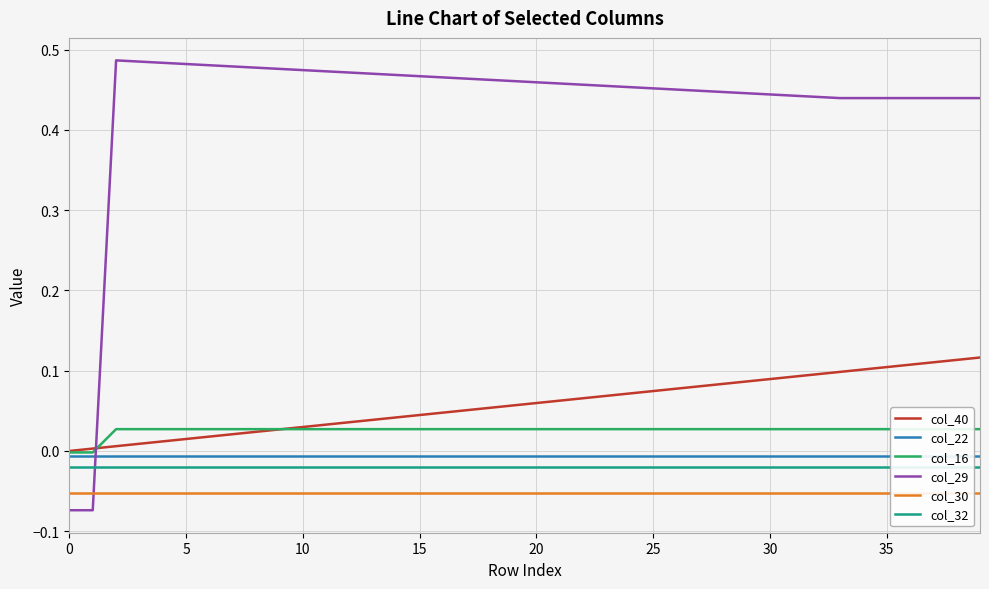

The value of col_40 at 39 is 0.1. True or false?

True